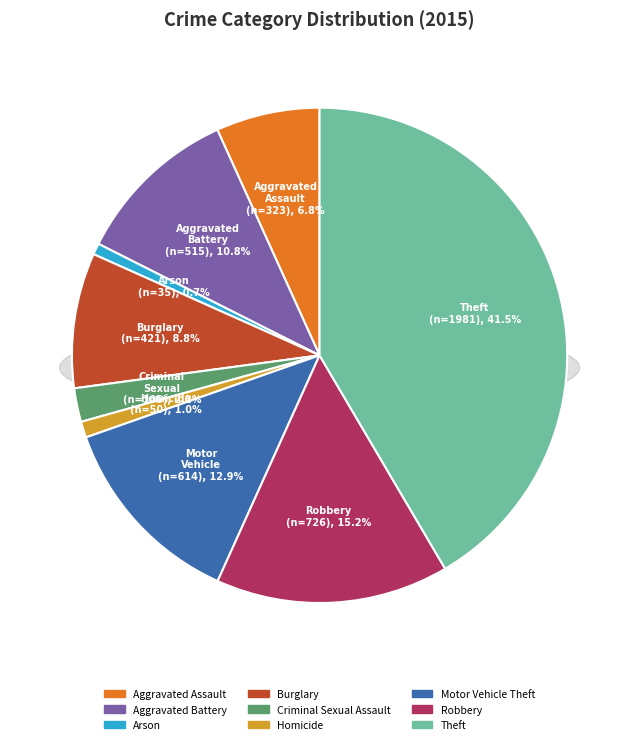

Does any single category account for the majority?

No